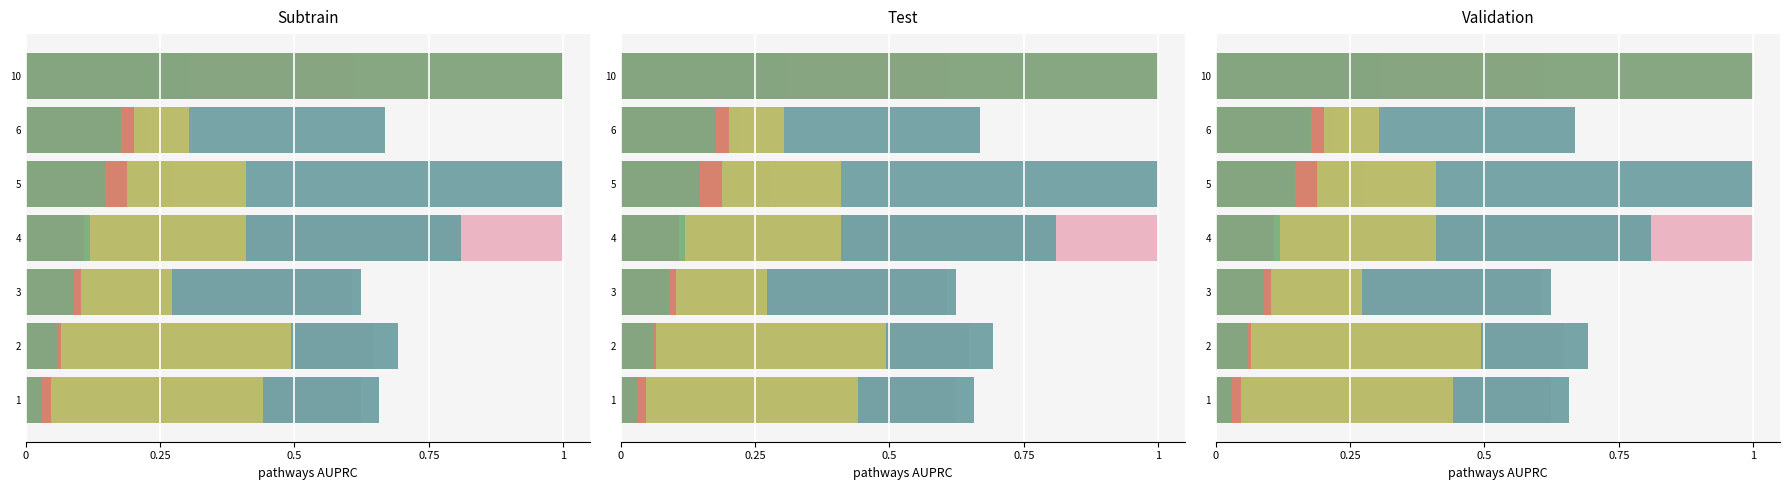

Is it true that Ghose Crippen equals 0.2 at 6?

False